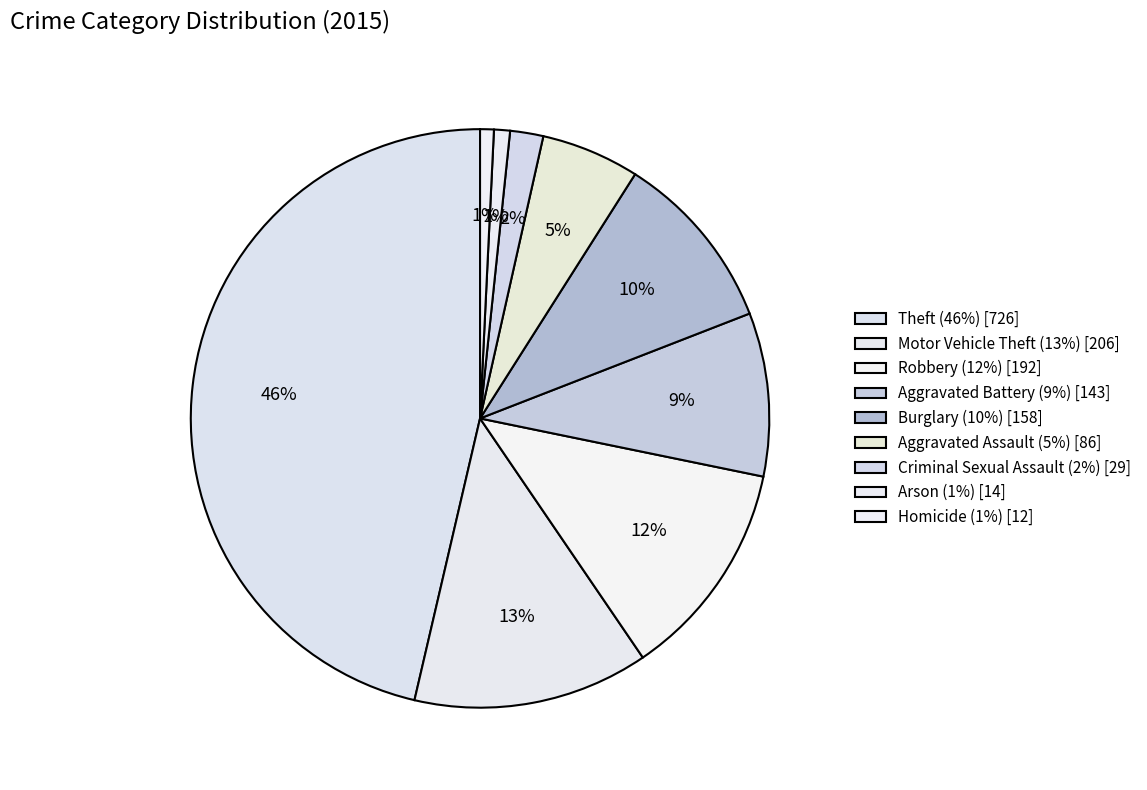

Combined, do Criminal Sexual Assault and Robbery account for over 50%?

No